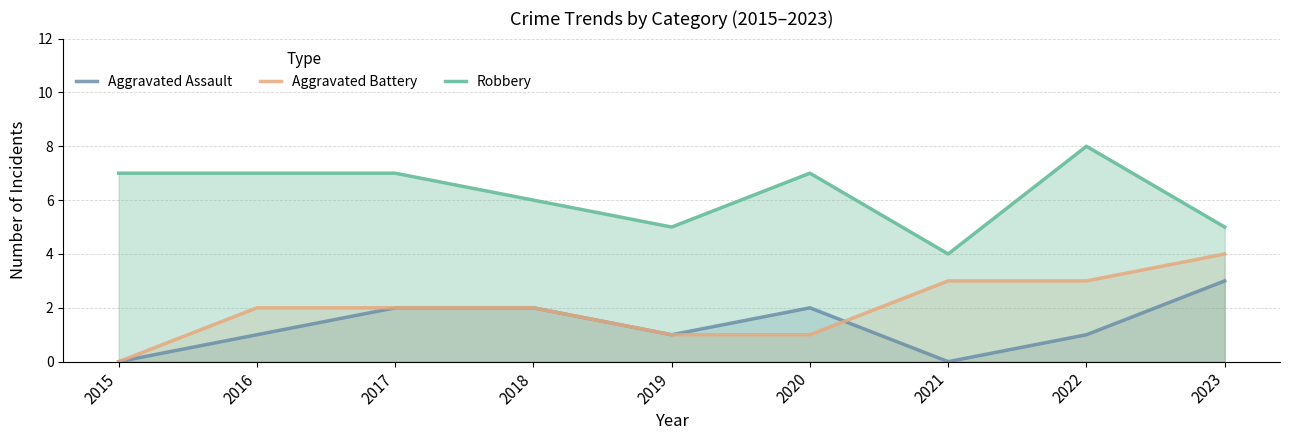

What is the average value of the Aggravated Battery series?

2